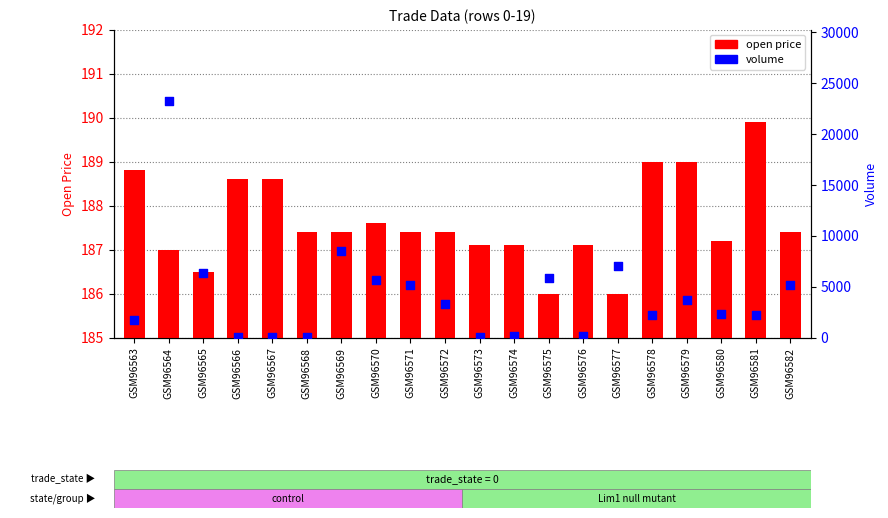

Which series has the widest spread of Y values?

volume